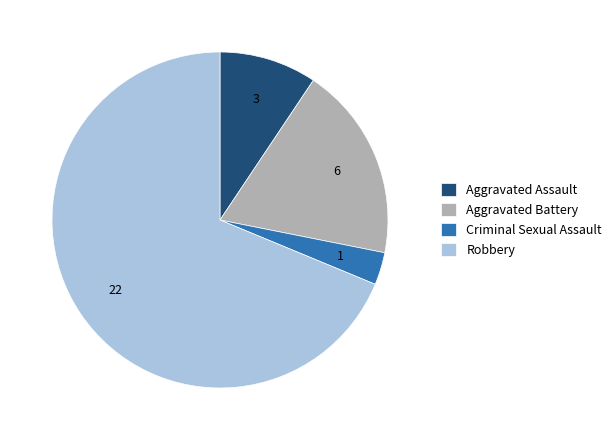

Which has a higher value, Robbery or Aggravated Assault?

Robbery